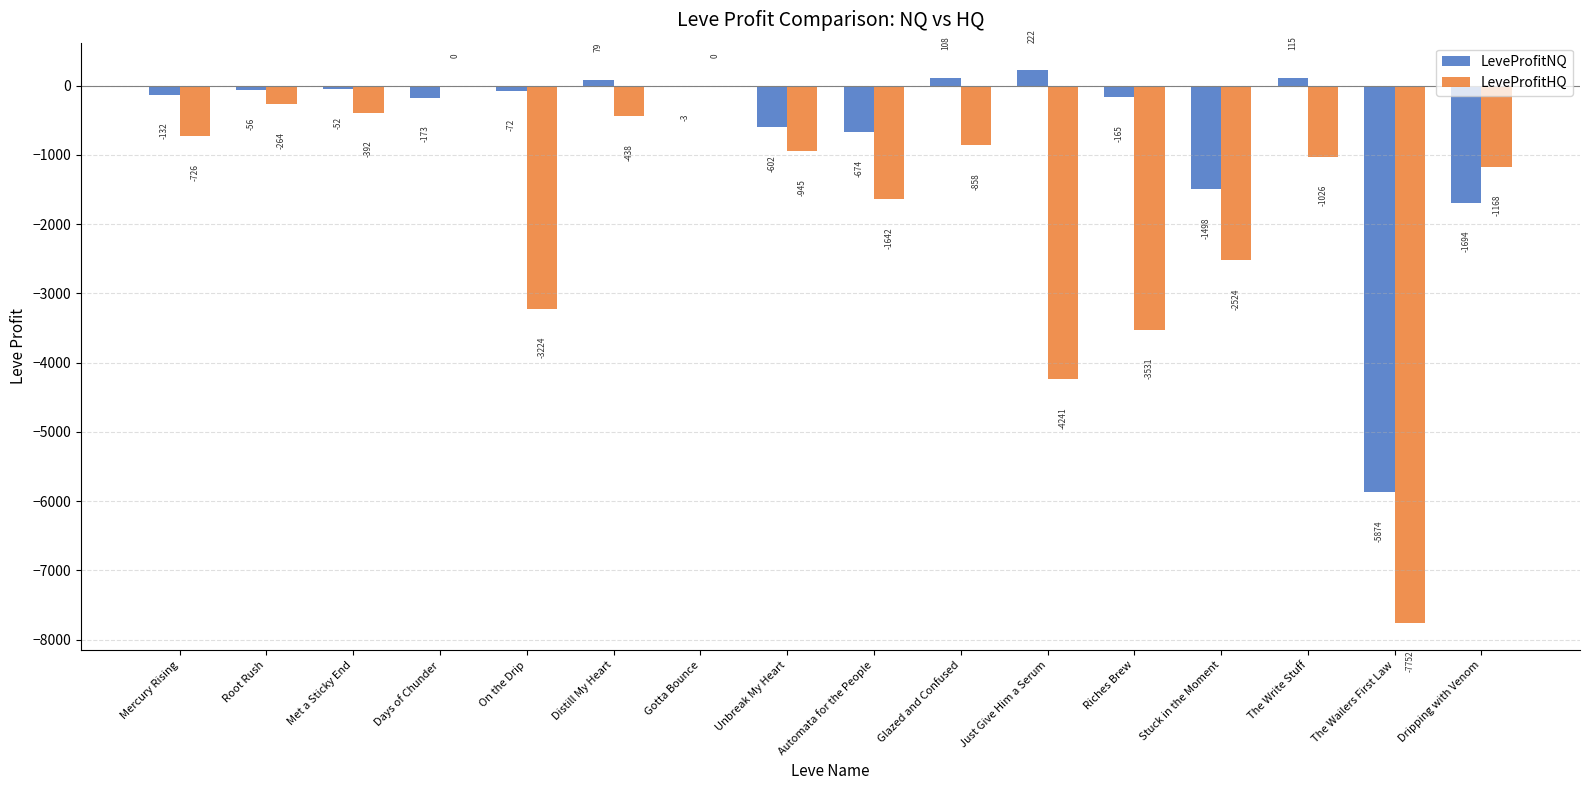

At which category is the sum across all series the highest?

Gotta Bounce